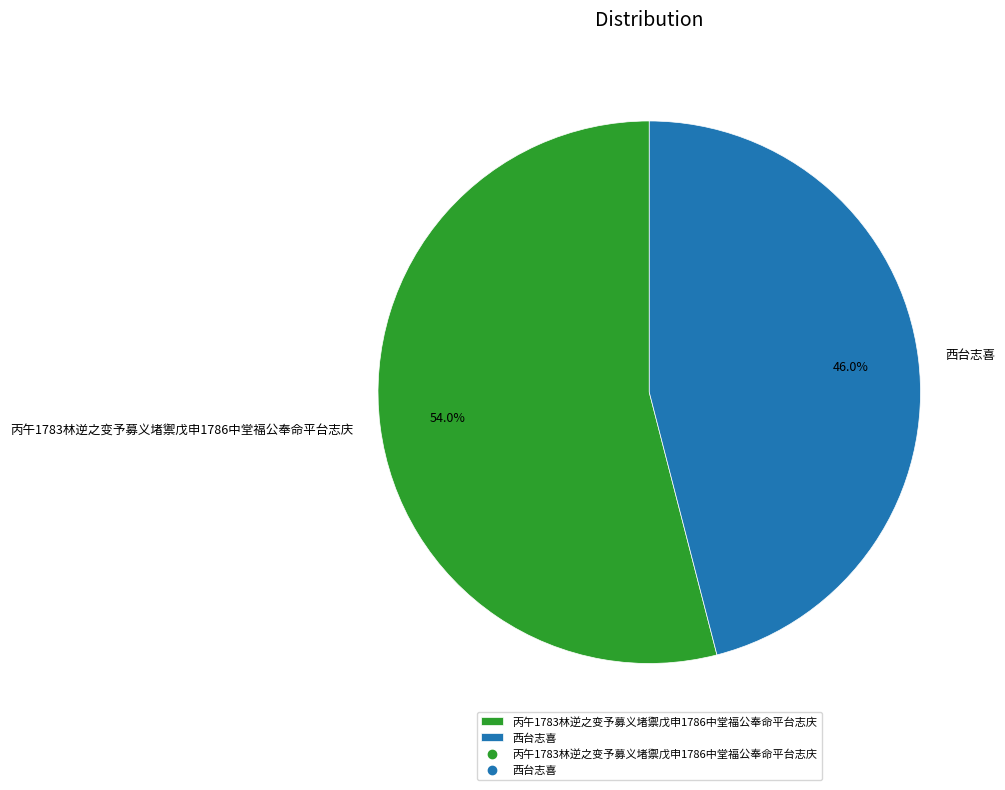

How many slices are in this pie chart?

2